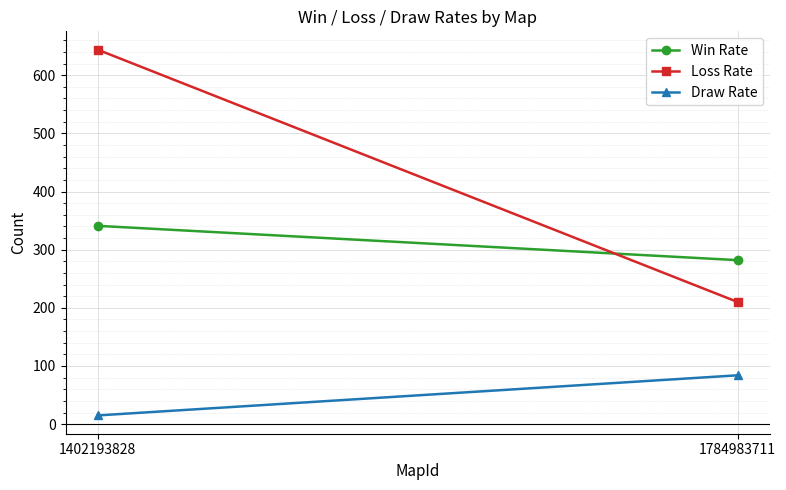

How many Draw Rate values are between 15 and 84?

2